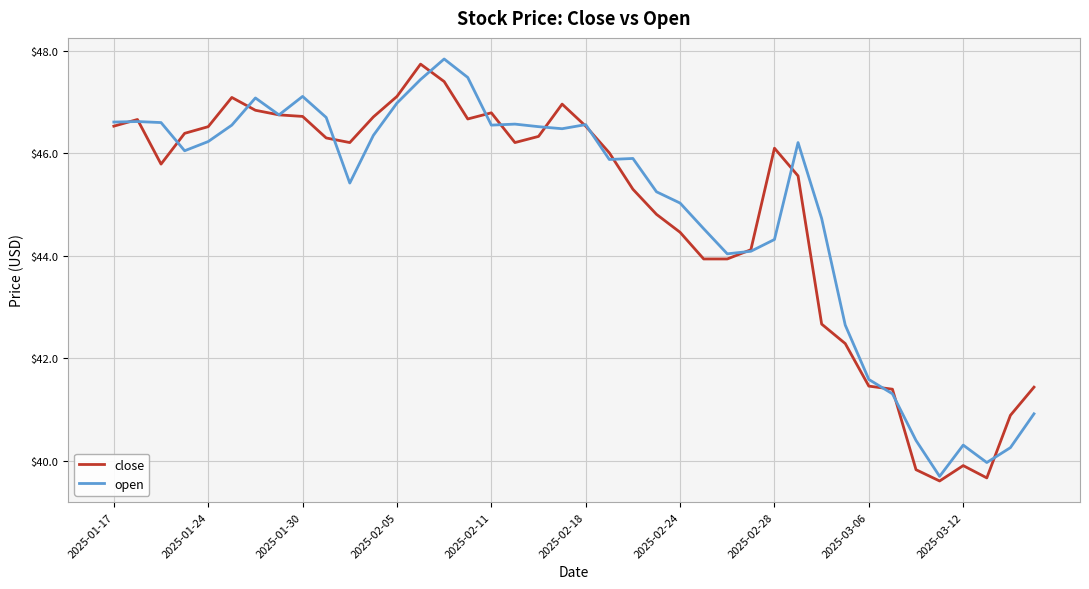

True or false: close has more than 2 interior local peaks.

True